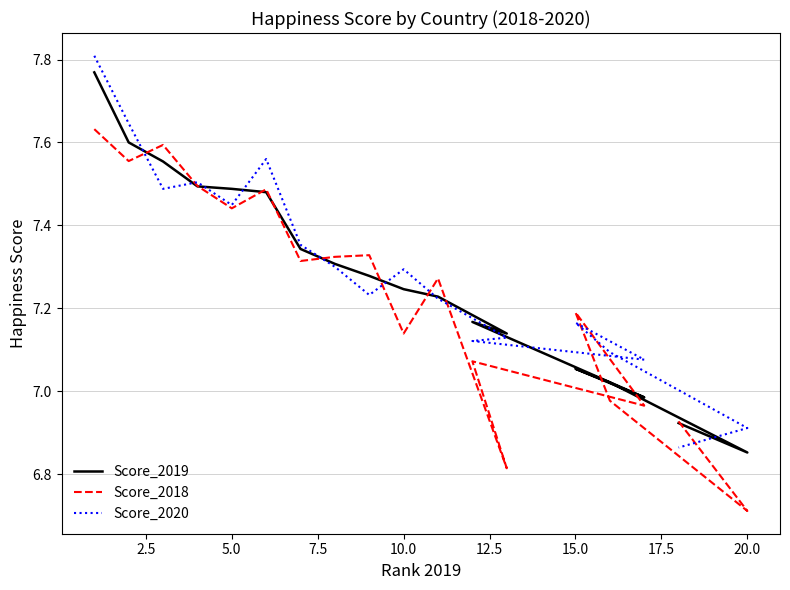

What position from the left is 20.0?

17